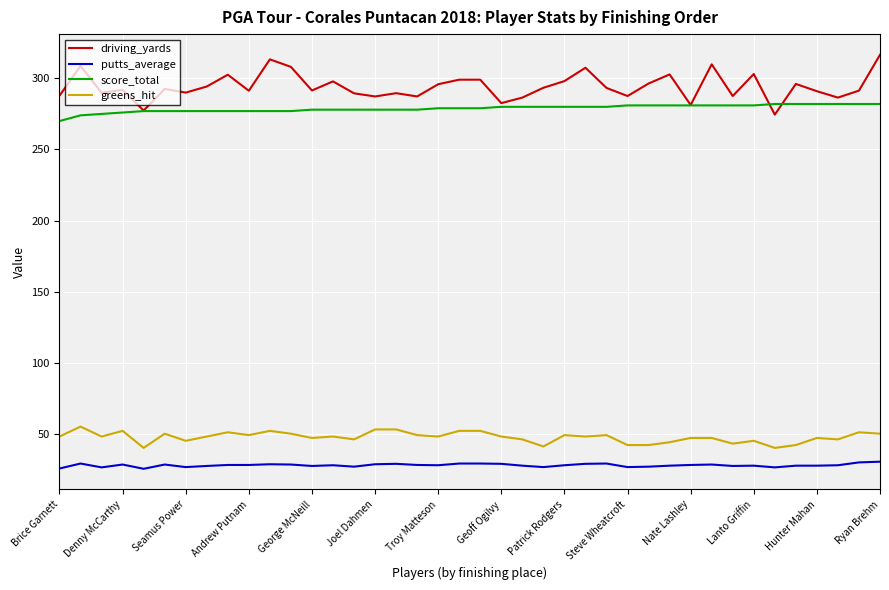

How many categories are shown in the chart?

40